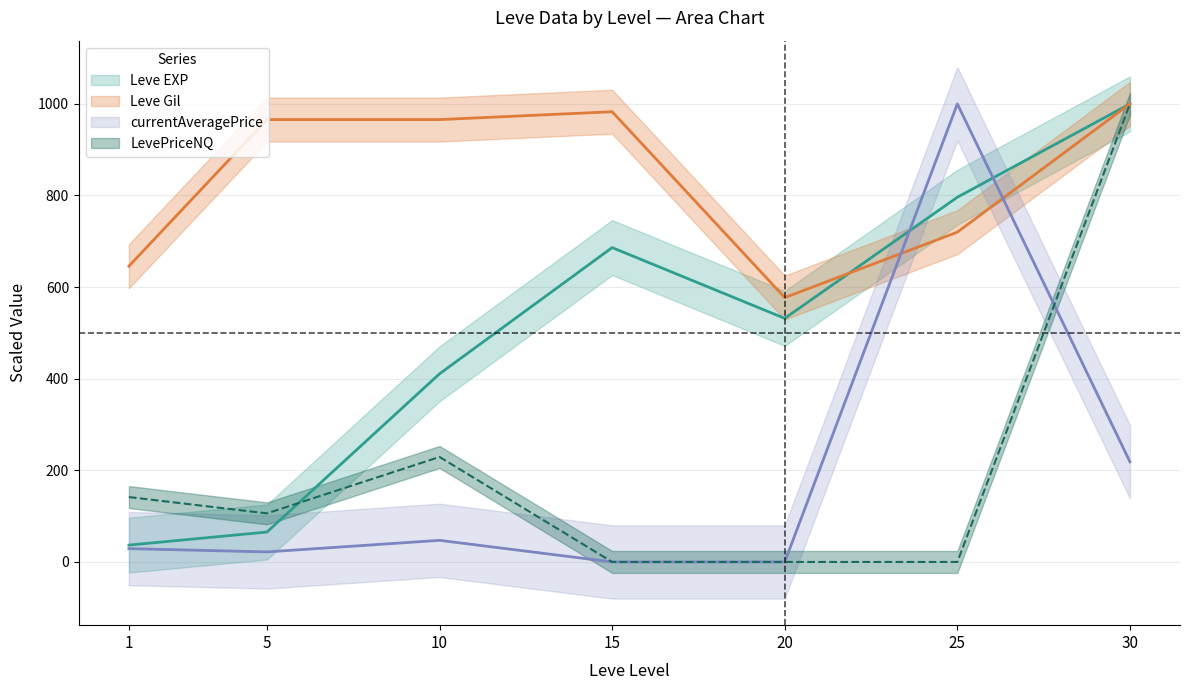

In Leve Gil, how many points are higher than both neighbors (excluding endpoints)?

1